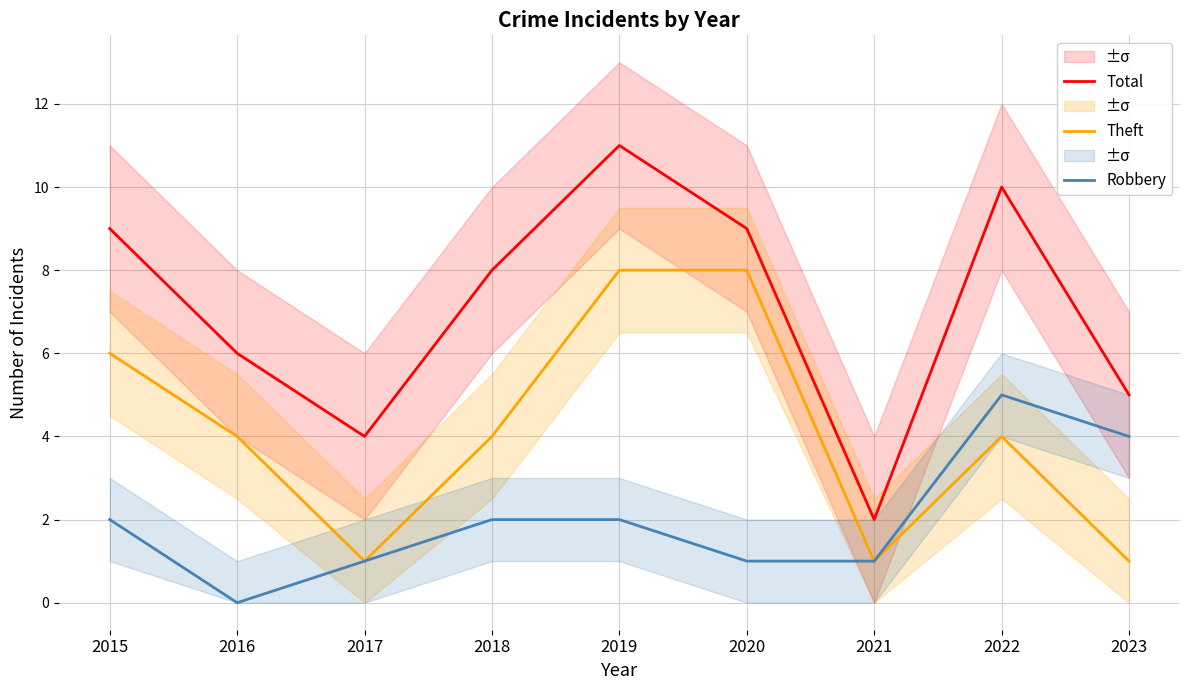

Count the Robbery values in the range 1 to 2.

6